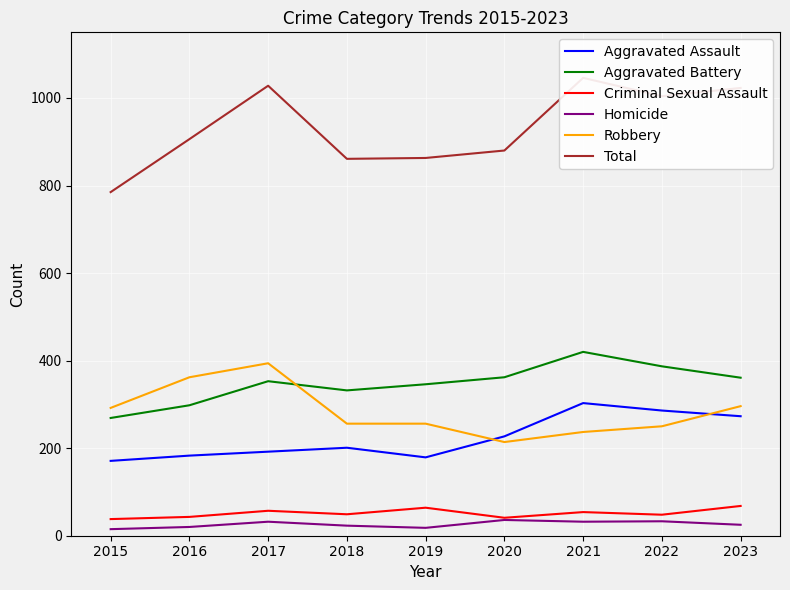

What is the approximate value of Robbery at 2016, to the nearest 10?

360